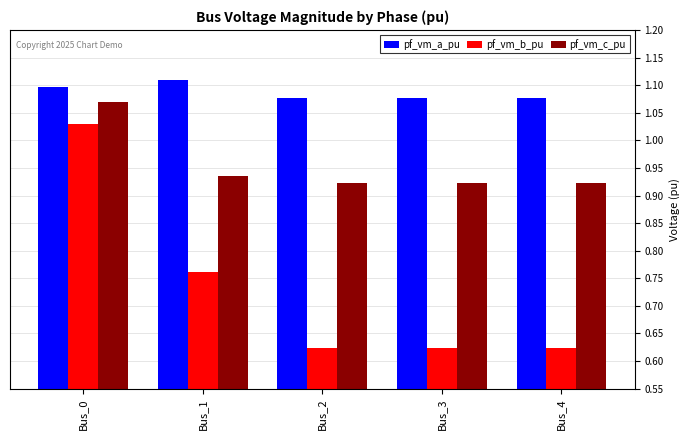

At Bus_1, list the series in order from smallest to largest.

pf_vm_b_pu, pf_vm_c_pu, pf_vm_a_pu